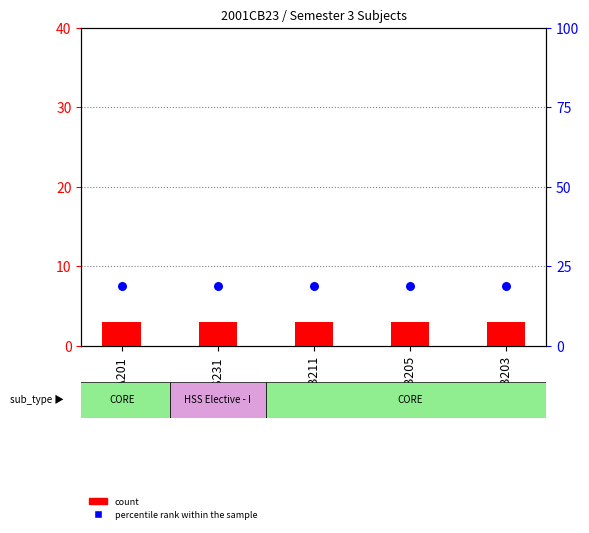

At how many categories does at least one series exceed 5?

5